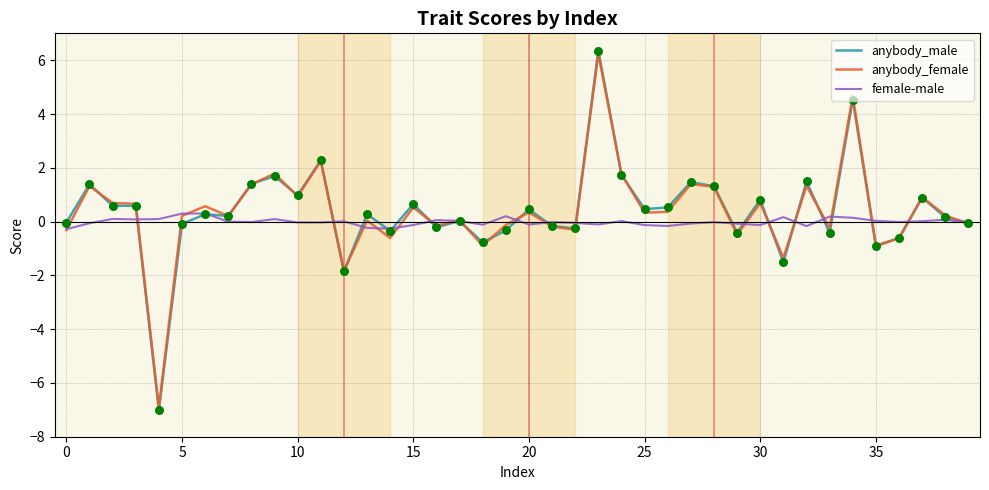

What is the lowest value of the female-male series?

-0.3